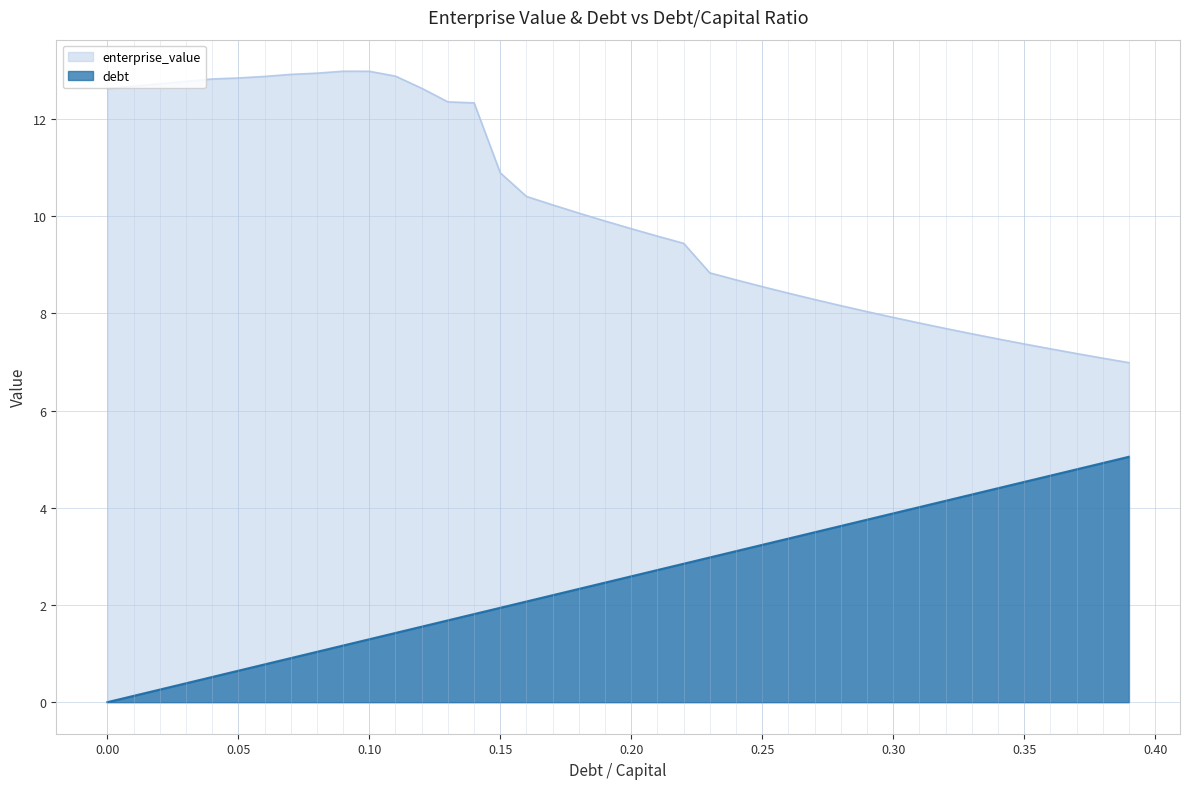

Which series has the widest spread of values?

enterprise_value